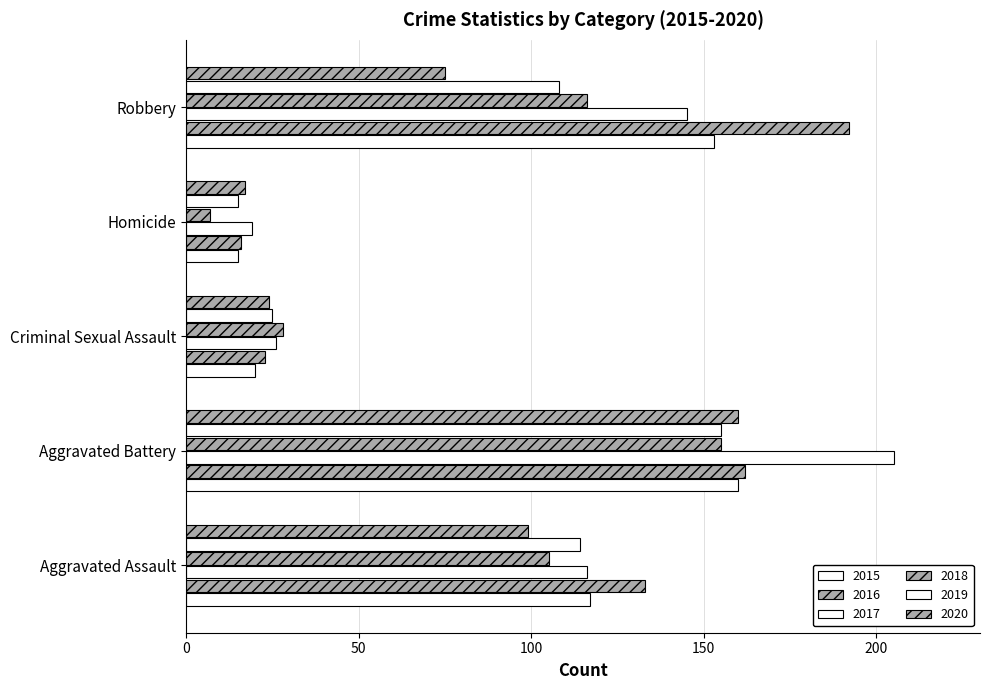

How many data points in 2015 are less than 117?

2